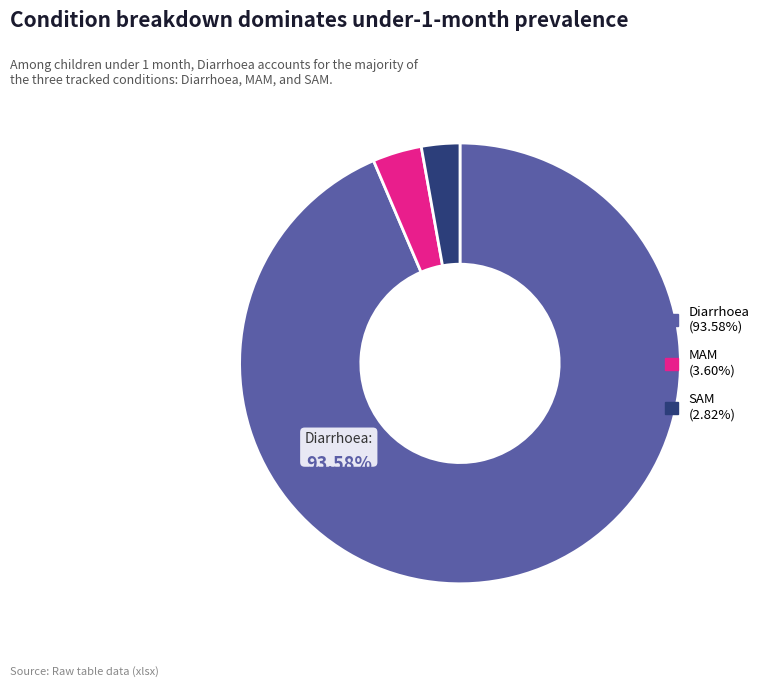

Does any single category account for the majority?

Yes